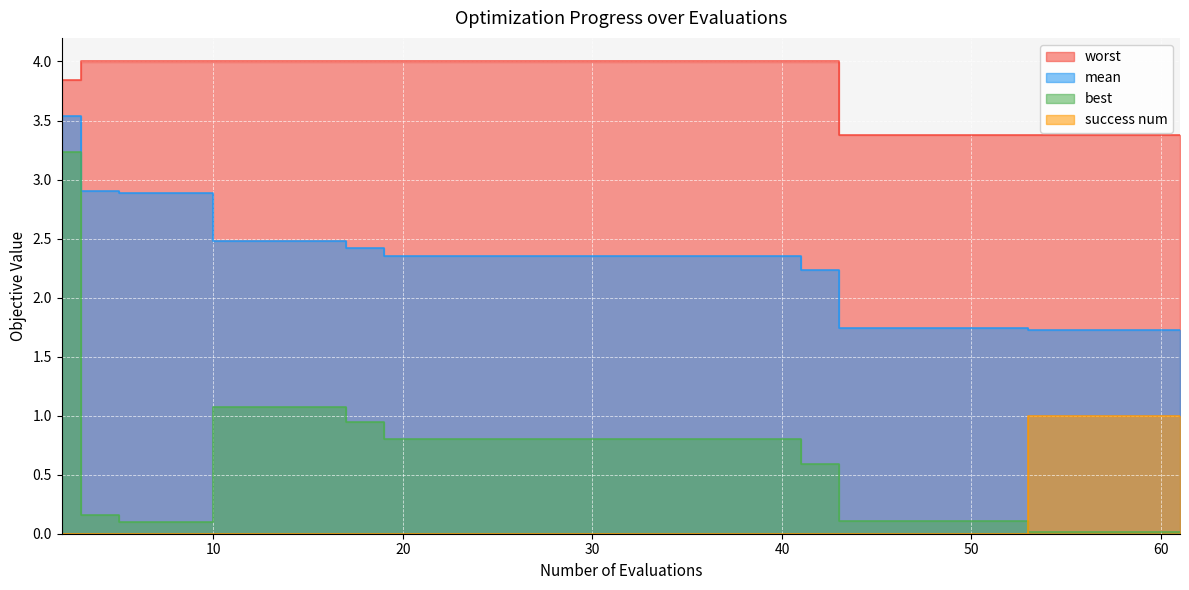

Reading left to right, what are all the values shown in this chart?

mean: 2=3.5	3=2.9	5=2.9	9=2.9	10=2.5	14=2.5	17=2.4	19=2.4	23=2.4	27=2.4	31=2.4	35=2.4	39=2.4	41=2.2	43=1.7	47=1.7	51=1.7	53=1.7	57=1.7	61=1.7
best: 2=3.2	3=0.2	5=0.1	9=0.1	10=1.1	14=1.1	17=0.9	19=0.8	23=0.8	27=0.8	31=0.8	35=0.8	39=0.8	41=0.6	43=0.1	47=0.1	51=0.1	53=0.0	57=0.0	61=0.0
worst: 2=3.8	3=4.0	5=4.0	9=4.0	10=4.0	14=4.0	17=4.0	19=4.0	23=4.0	27=4.0	31=4.0	35=4.0	39=4.0	41=4.0	43=3.4	47=3.4	51=3.4	53=3.4	57=3.4	61=3.4
success num: 2=0.0	3=0.0	5=0.0	9=0.0	10=0.0	14=0.0	17=0.0	19=0.0	23=0.0	27=0.0	31=0.0	35=0.0	39=0.0	41=0.0	43=0.0	47=0.0	51=0.0	53=1.0	57=1.0	61=1.0